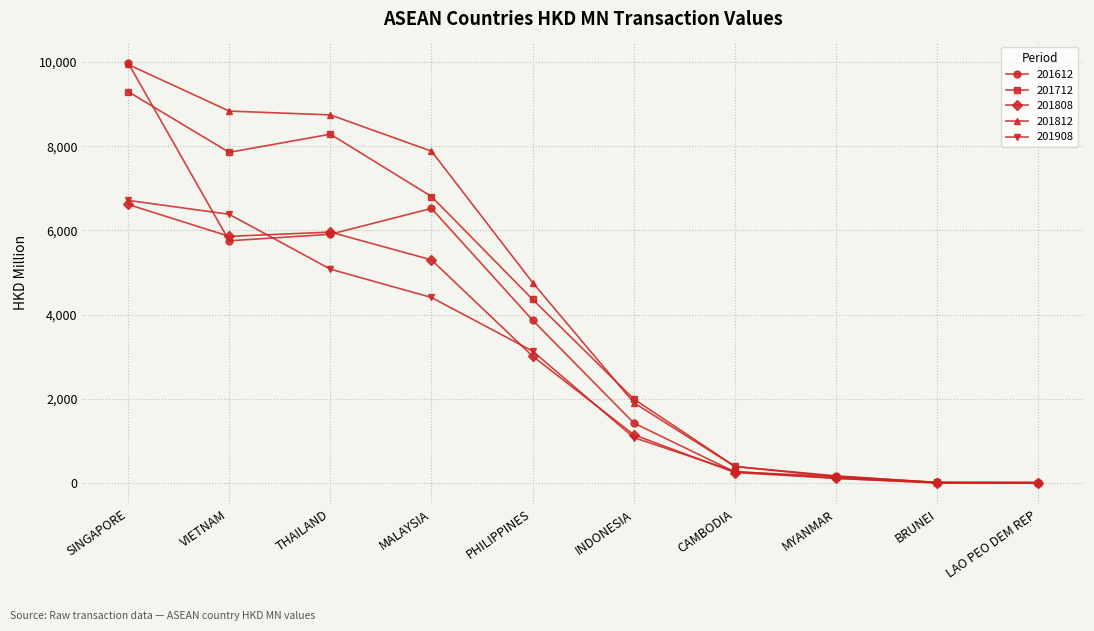

What is the sum of all 201908 values?

27192.3